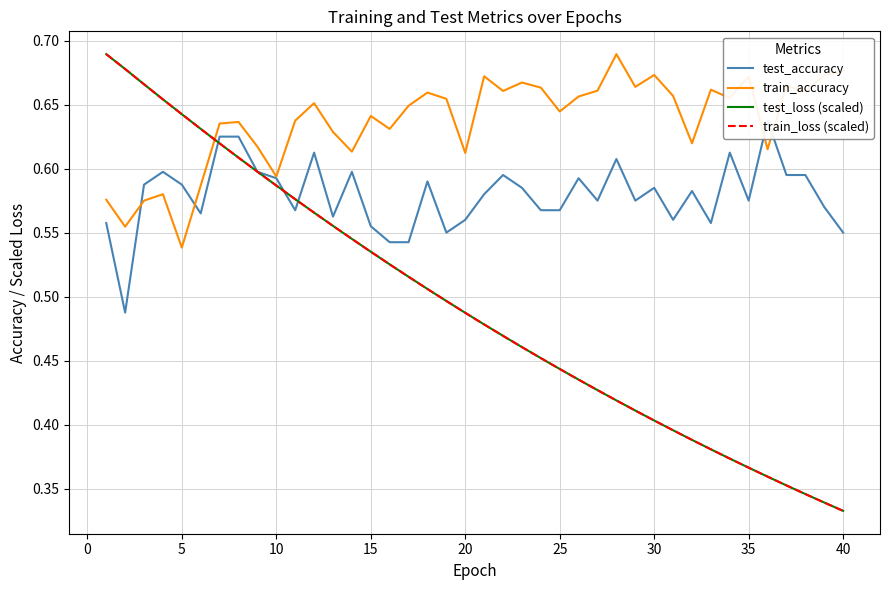

After their last crossing, which series has the higher values: train_accuracy or train_loss (scaled)?

train_accuracy